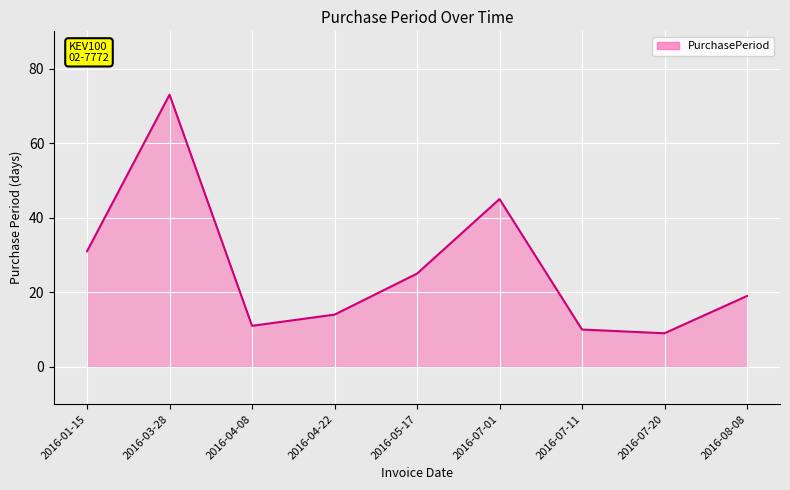

Is it true that the value at 2016-05-17 is 38?

False